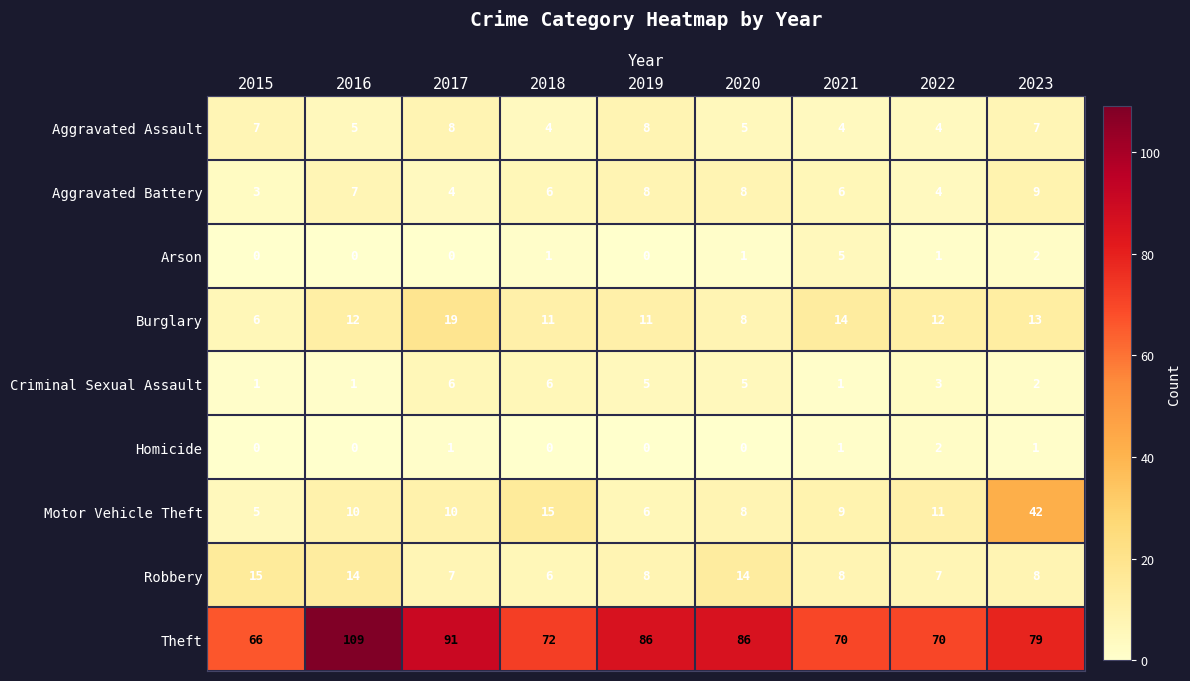

Which series changed the most between 2021 and 2022?

Arson